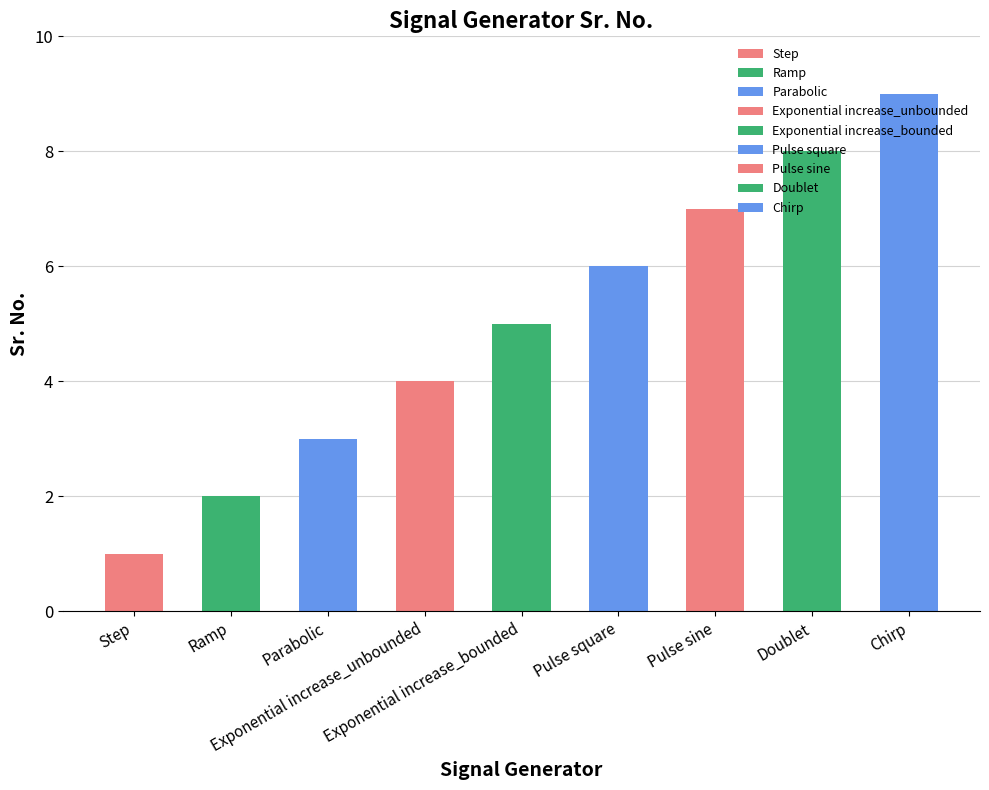

Are the bars horizontal?

No